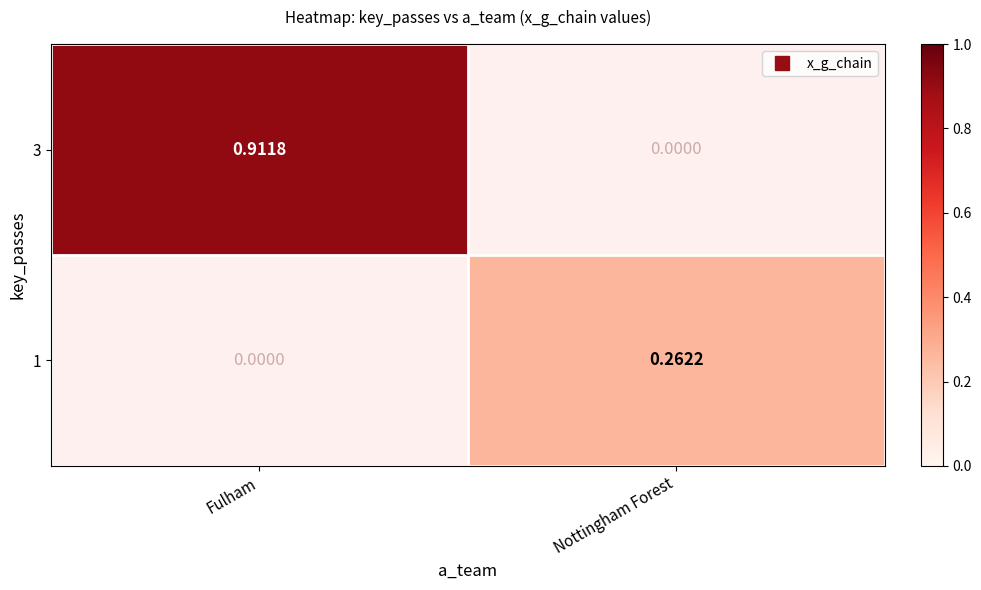

At which label does 3 reach its minimum?

Fulham